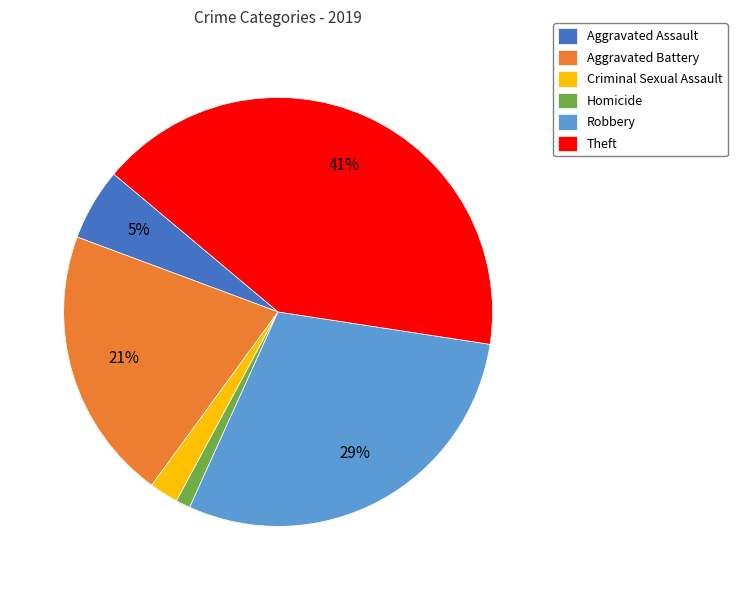

To the nearest percent, what is the average slice percentage?

17%